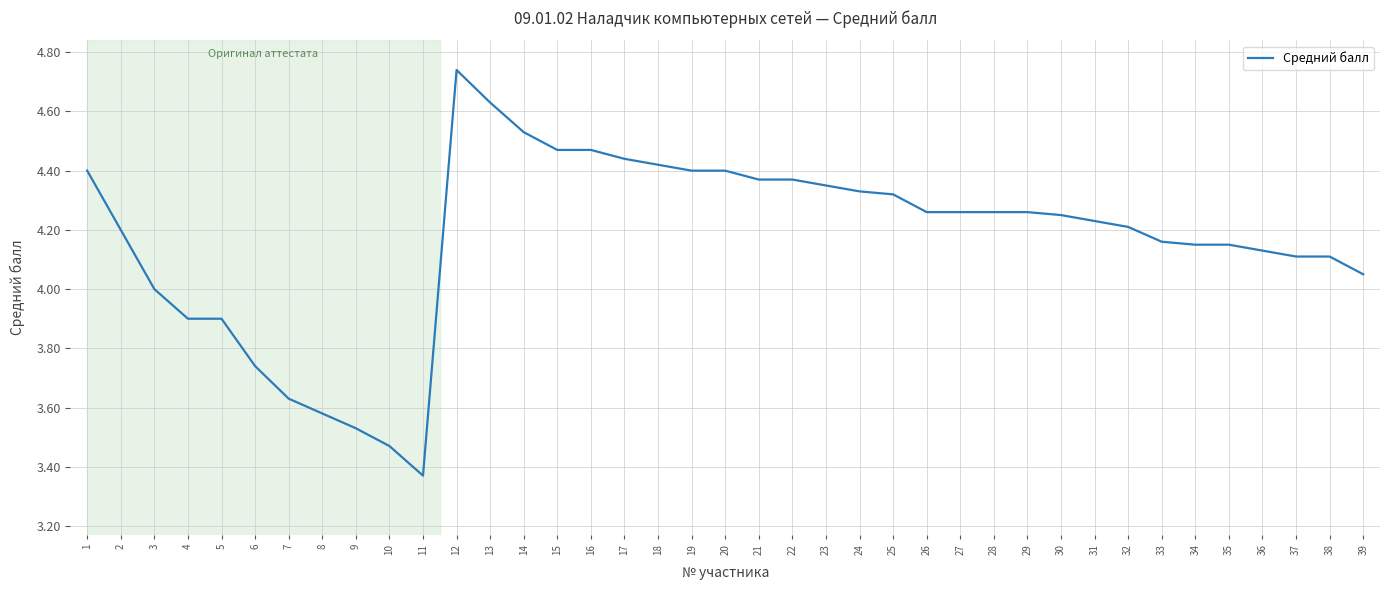

How many lines are shown in the chart?

1